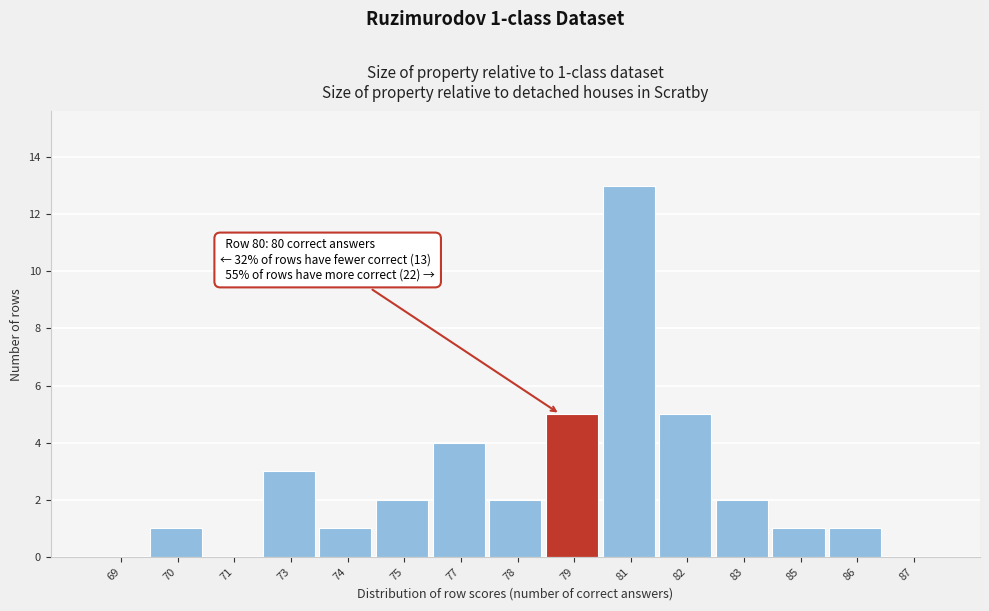

Reading left to right, list all the values displayed in this chart.

69=0	70=1	71=0	73=3	74=1	75=2	77=4	78=2	79=5	81=13	82=5	83=2	85=1	86=1	87=0